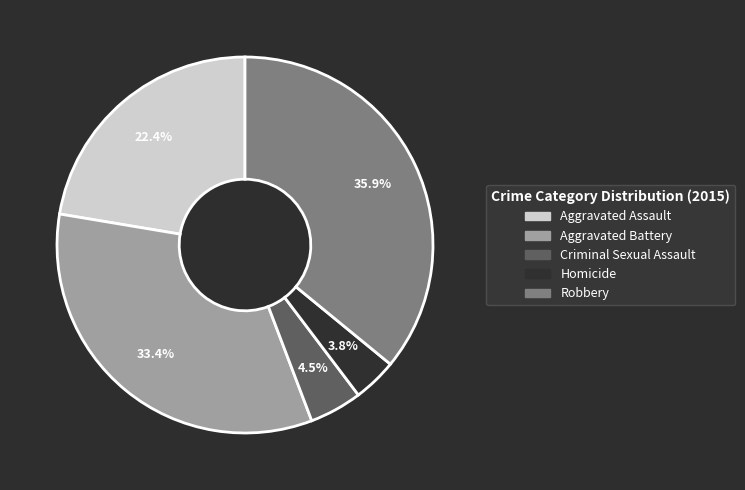

To the nearest percent, what is the average slice percentage?

20%